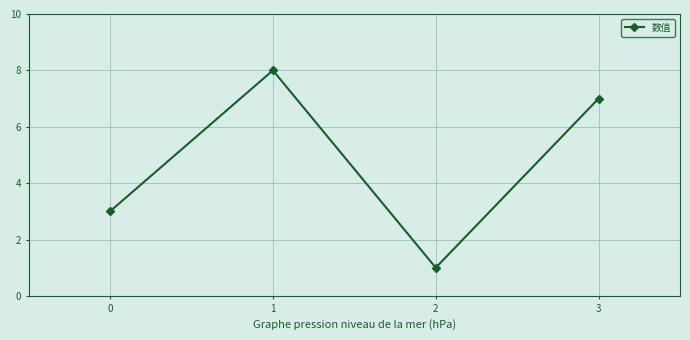

How many interior local peaks (higher than both neighbors) does the data have?

1